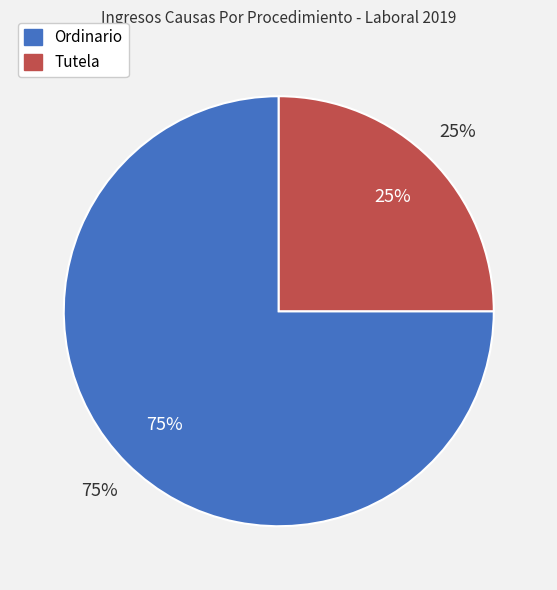

Count the number of slices in the pie.

2